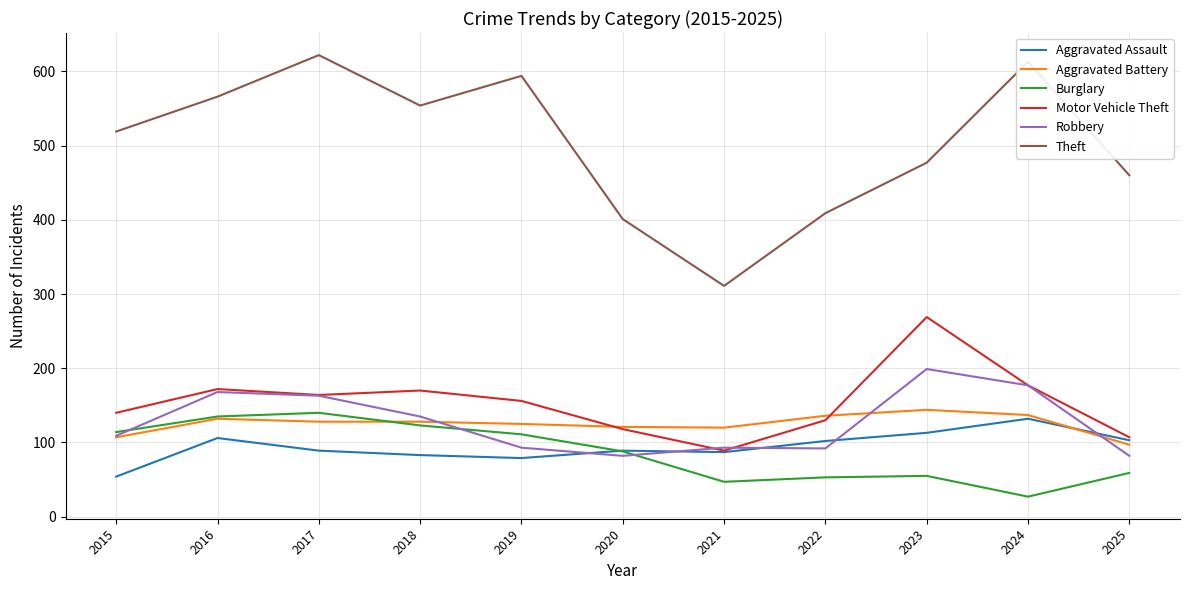

Which category has the lowest value in the Motor Vehicle Theft series?

2021